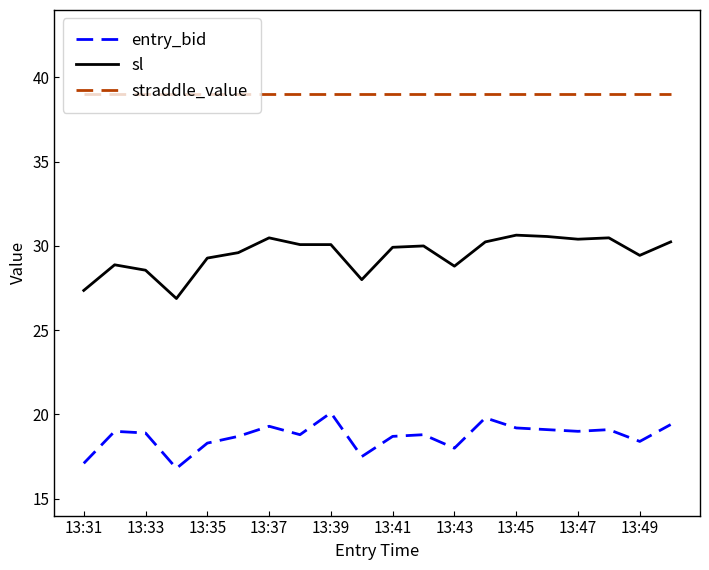

Which series has the largest total across all categories?

straddle_value